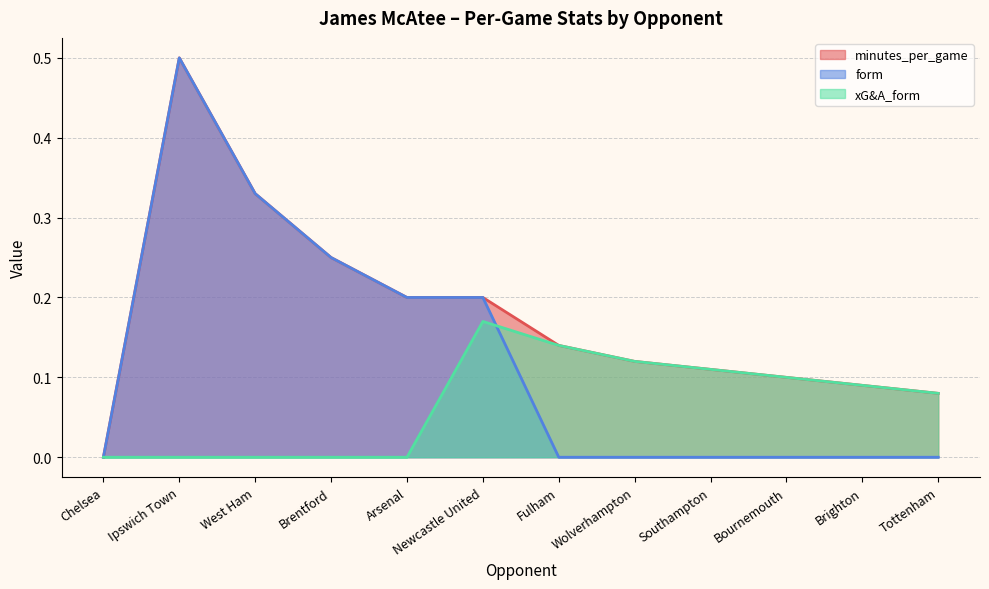

List the series in order of their overall mean, highest first.

minutes_per_game, form, xG&A_form